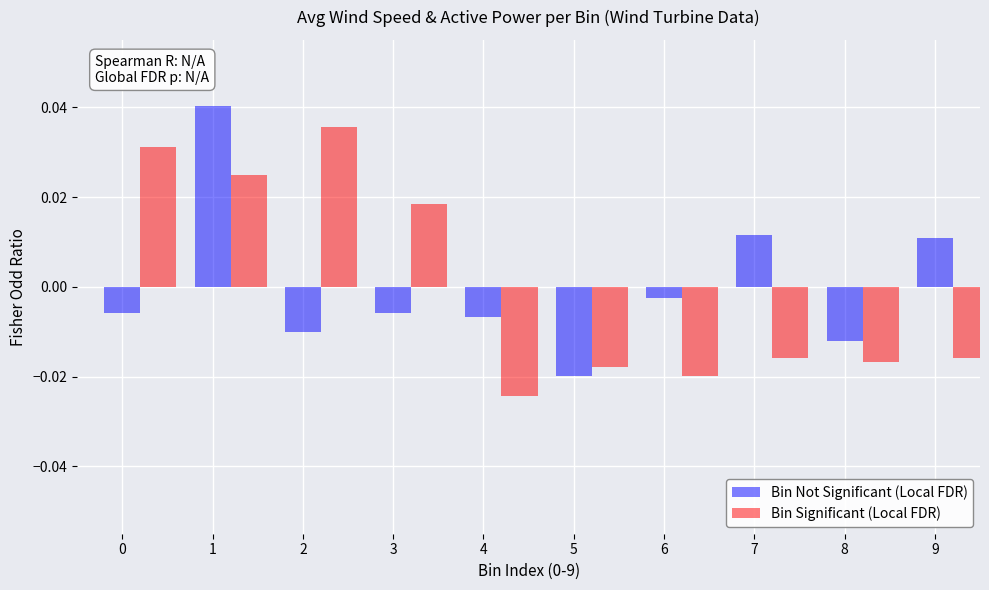

Count the Bin Significant (Local FDR) values in the range 0 to 1.

4